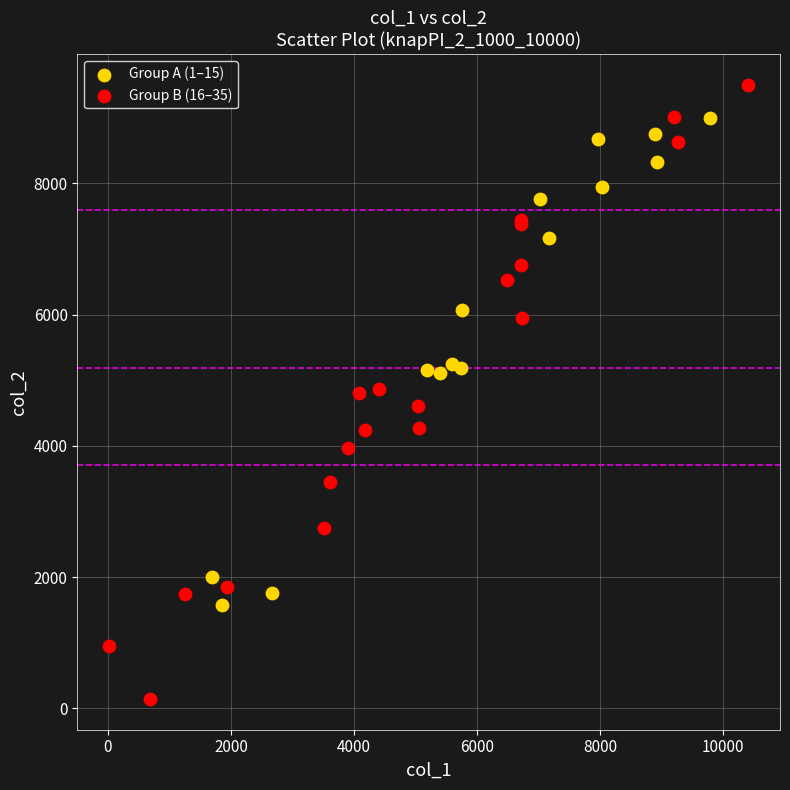

Which series reaches the minimum Y coordinate?

Group B (16–35)